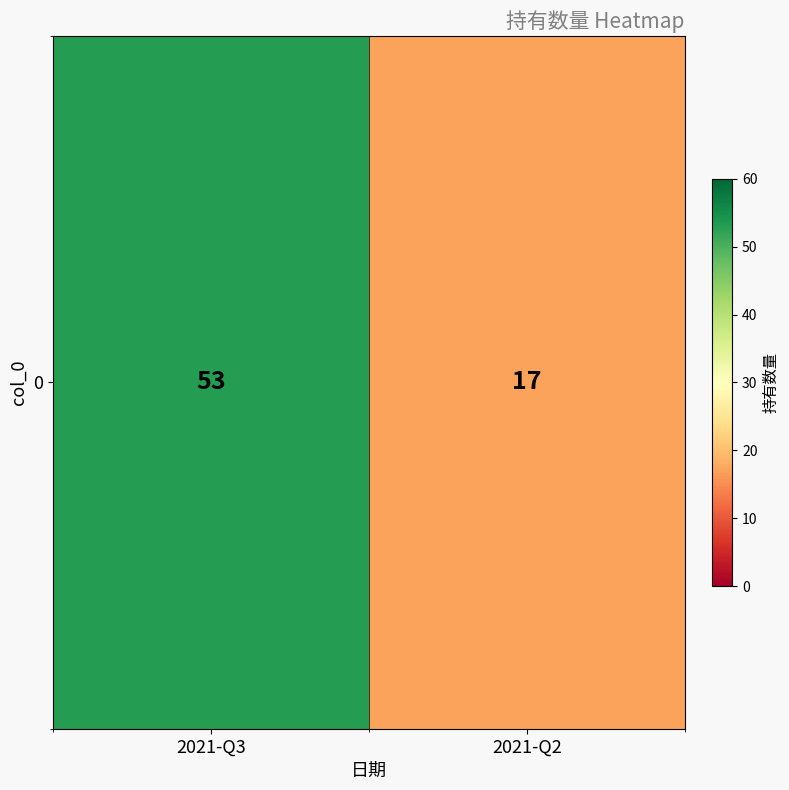

At which label is the value closest to 35?

2021-Q3